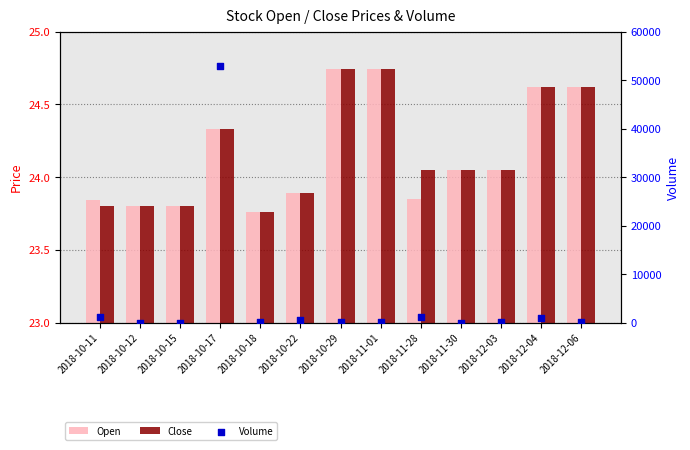

At which category is the sum across all series the highest?

2018-10-17